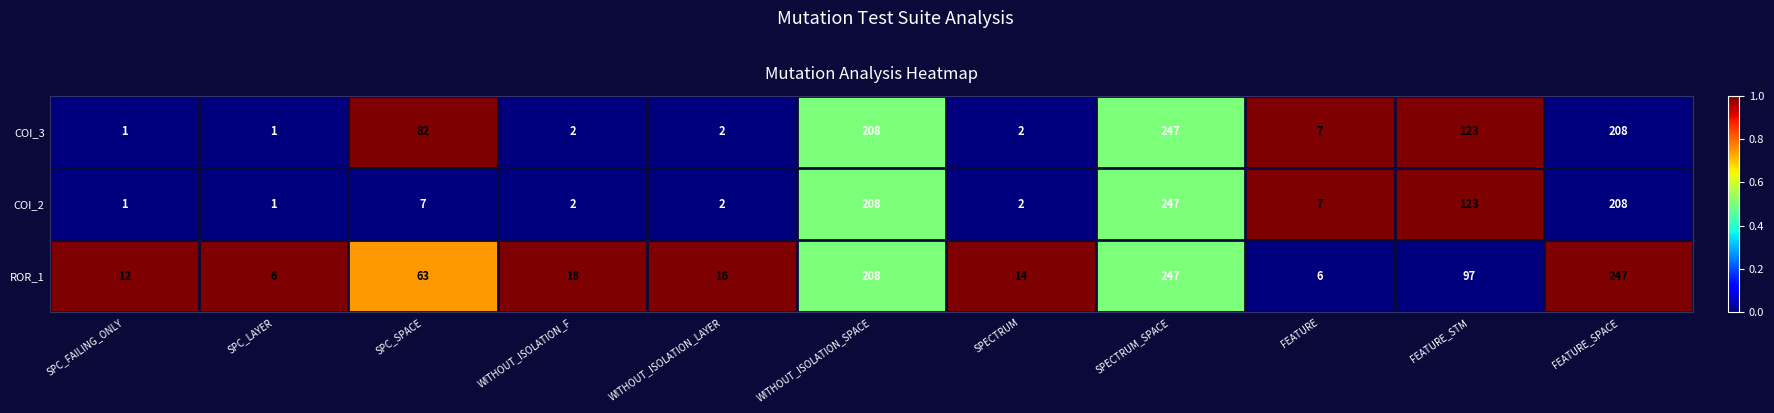

What is the difference between the second highest and second lowest values in the ROR_1 series?

241